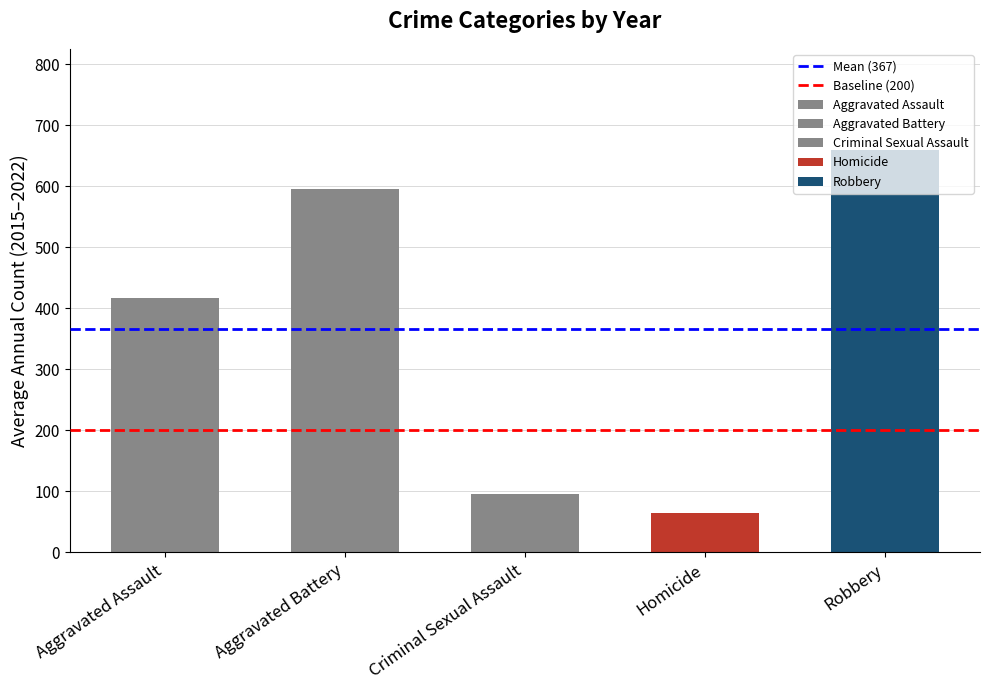

What is the sum of the Baseline (200) values at Aggravated Battery and Aggravated Assault?

400.0